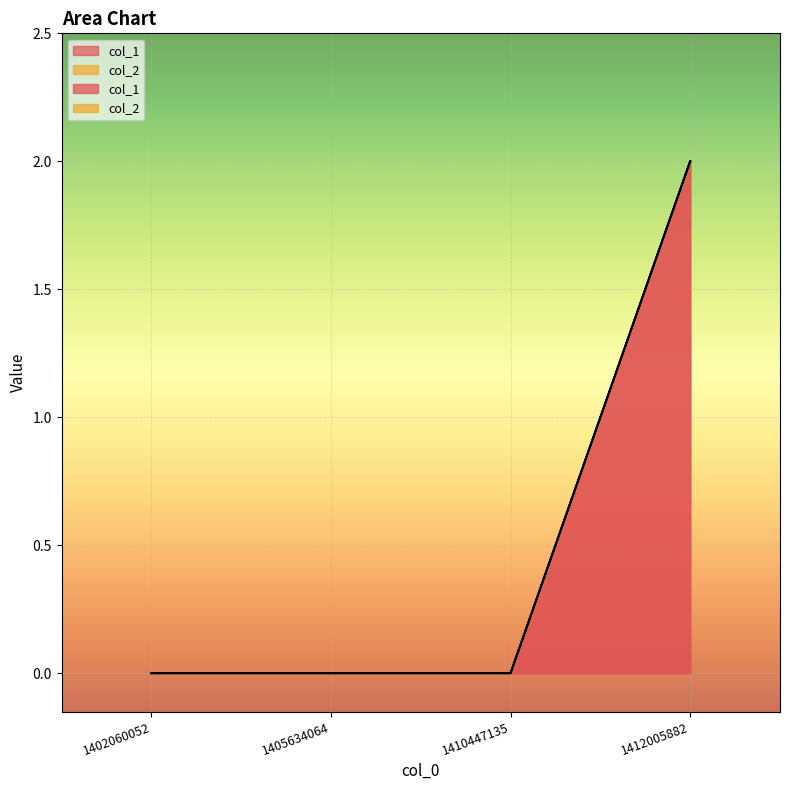

How many lines are shown in the chart?

1